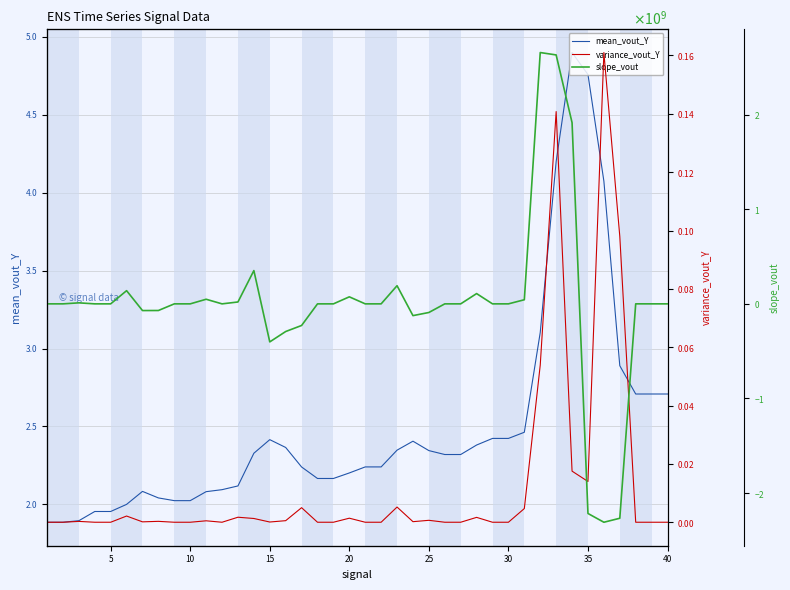

True or false: variance_vout_Y has more than 1 interior local peaks.

True